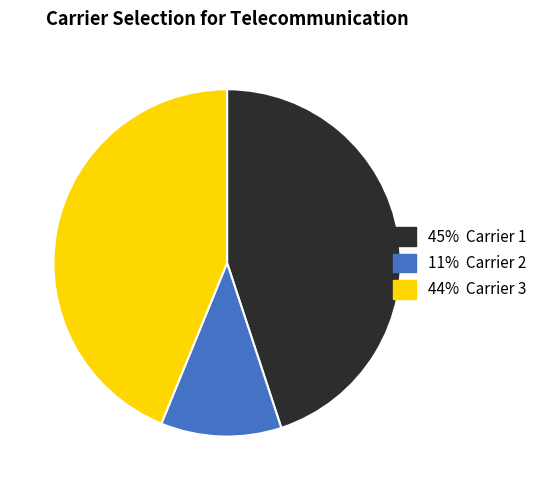

Is there any slice that represents more than half of the pie?

No